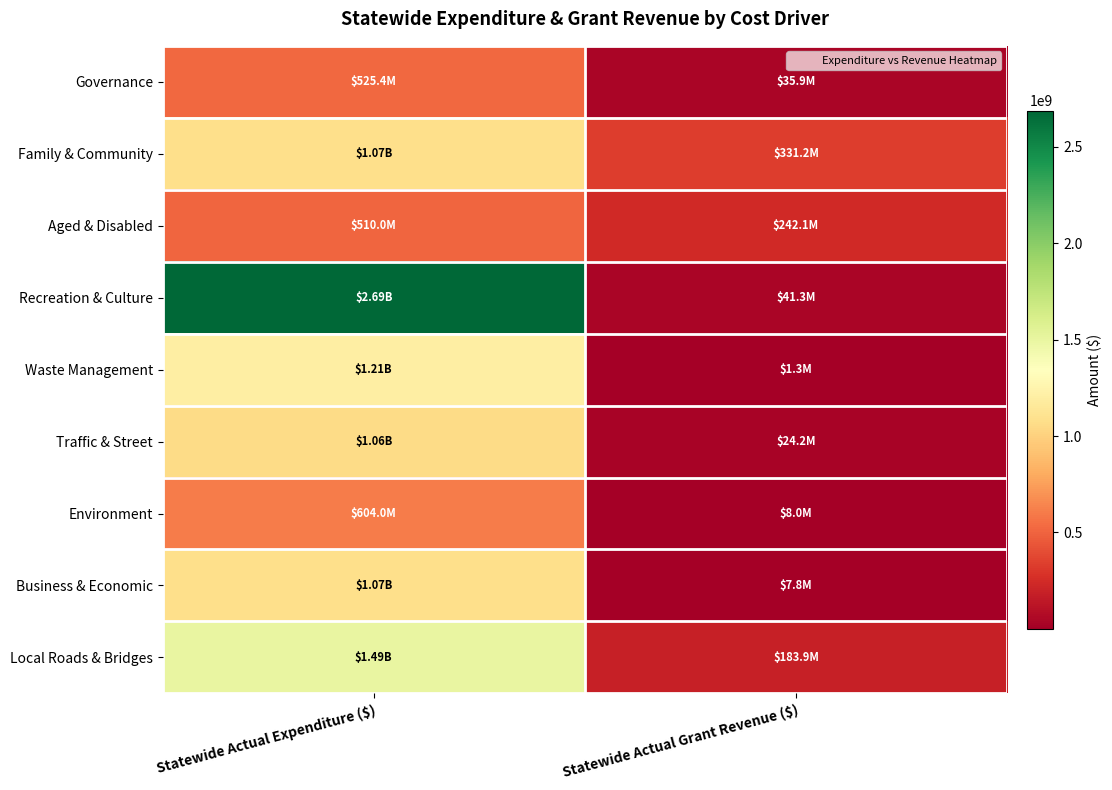

Which series has the largest total across all categories?

Recreation & Culture